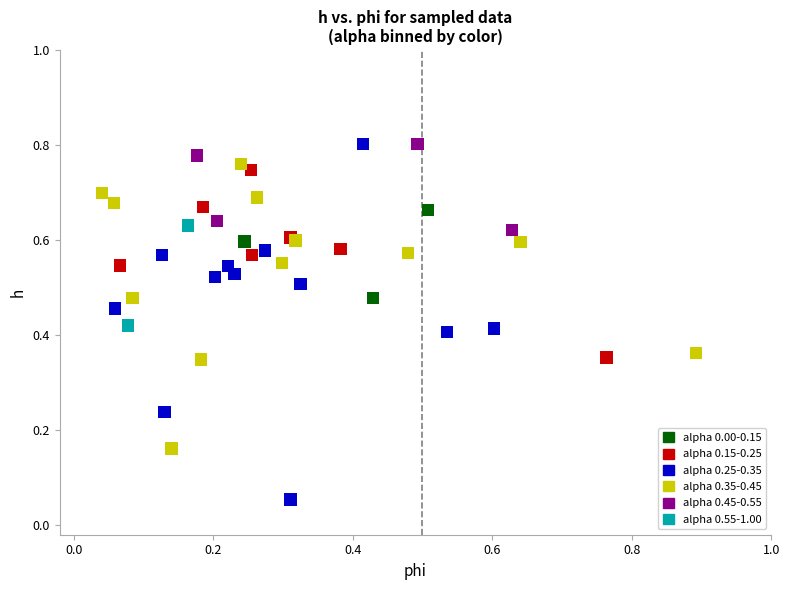

What are all the series names shown in the legend?

alpha 0.00-0.15, alpha 0.15-0.25, alpha 0.25-0.35, alpha 0.35-0.45, alpha 0.45-0.55, alpha 0.55-1.00